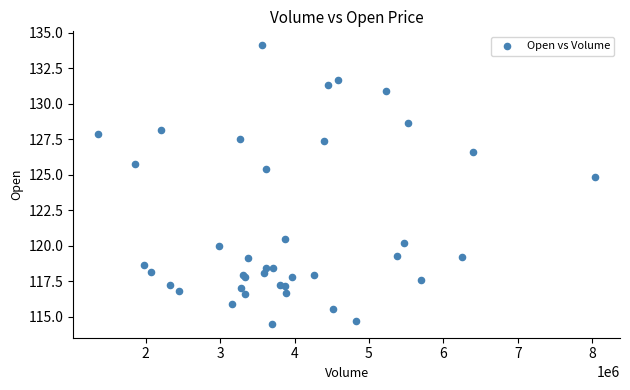

What Y value in the scatter plot is closest to 124?

124.8